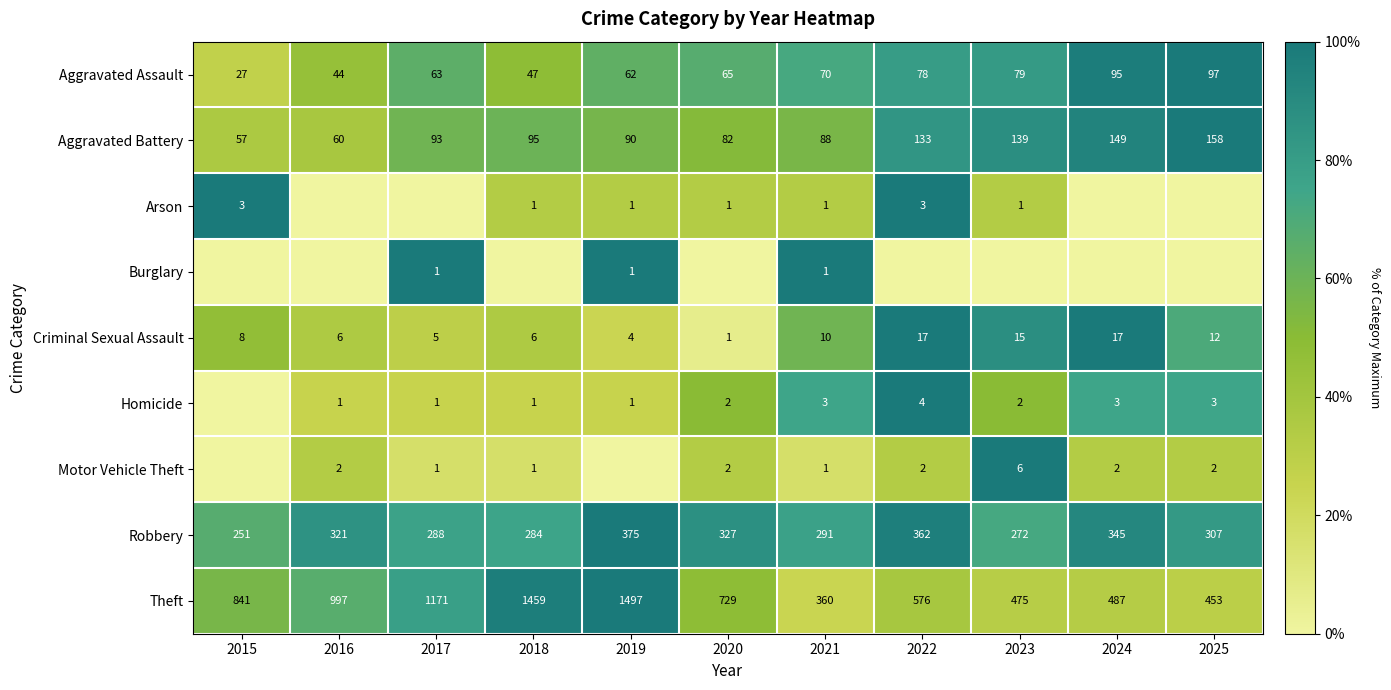

What is the difference between the maximum and minimum values in the Theft series?

1137